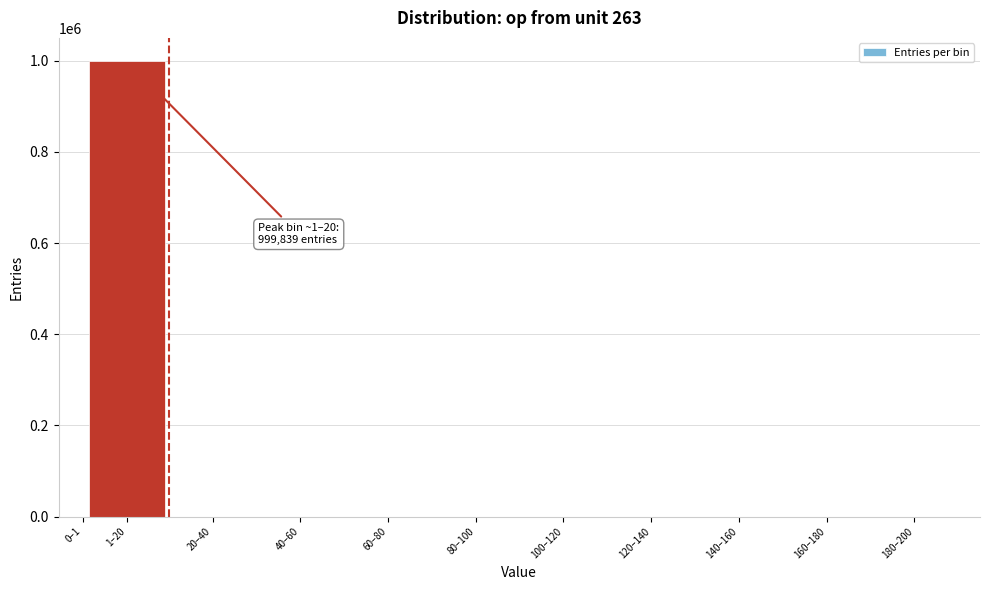

What is the sum of all values?

1000000